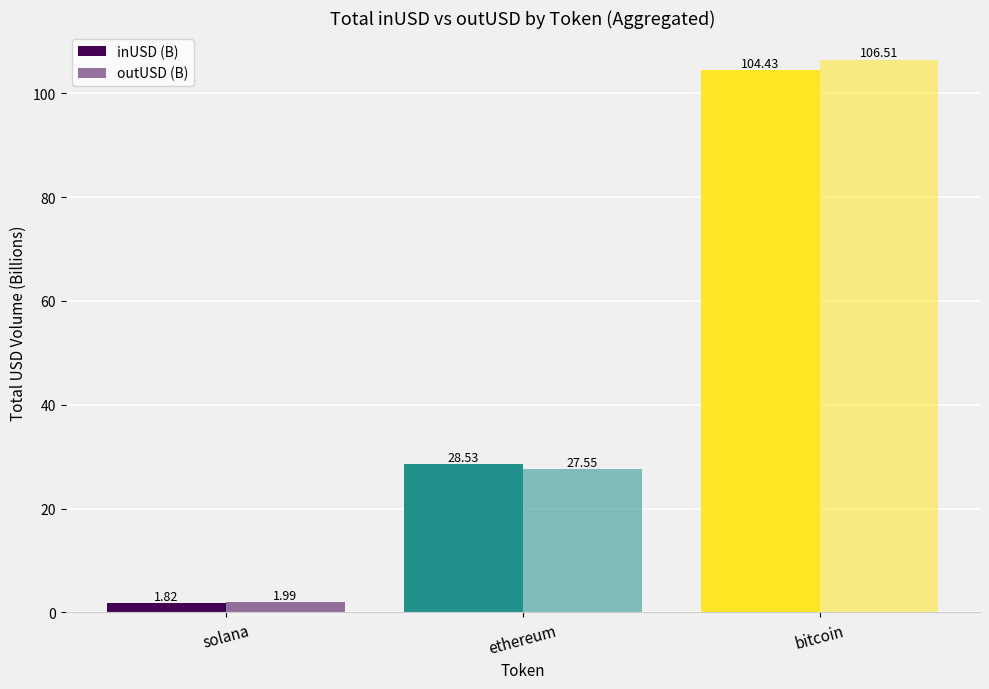

How many distinct data groups are displayed?

2